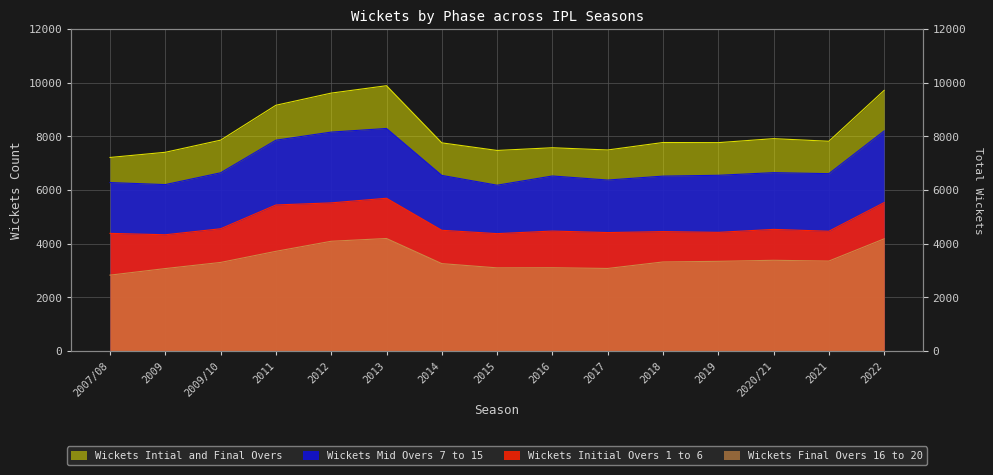

True or false: Wickets_Initial_Overs_1_to_6 has more than 2 interior local peaks.

True